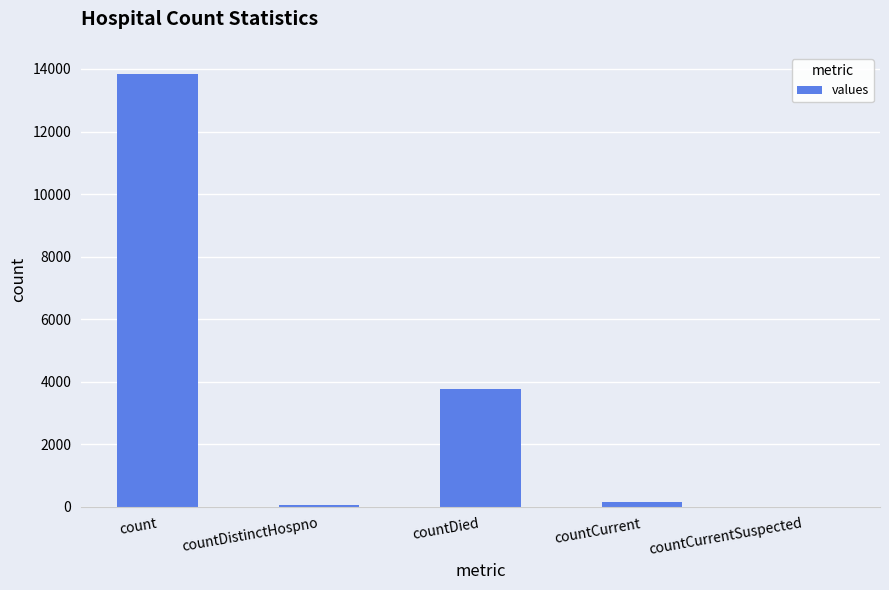

Between count and countCurrentSuspected, which is larger?

count